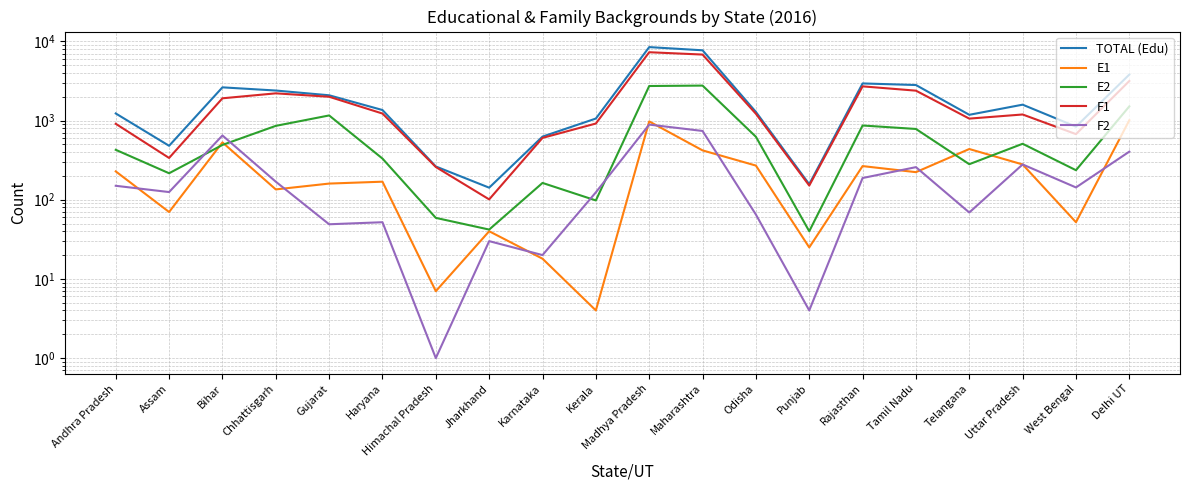

What is the label of the 9th point from the right?

Maharashtra